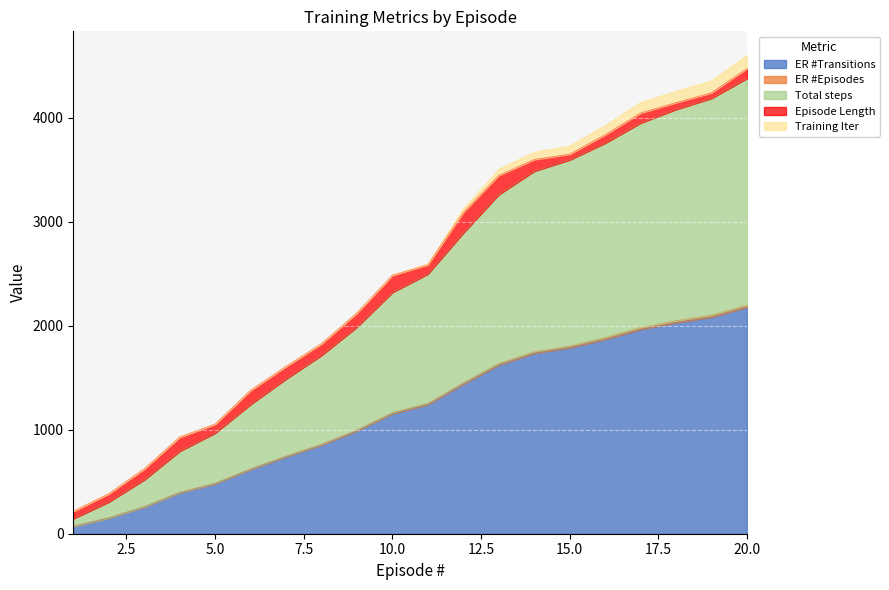

What is the value of the ER #Transitions point at the 12th from the left?

1441